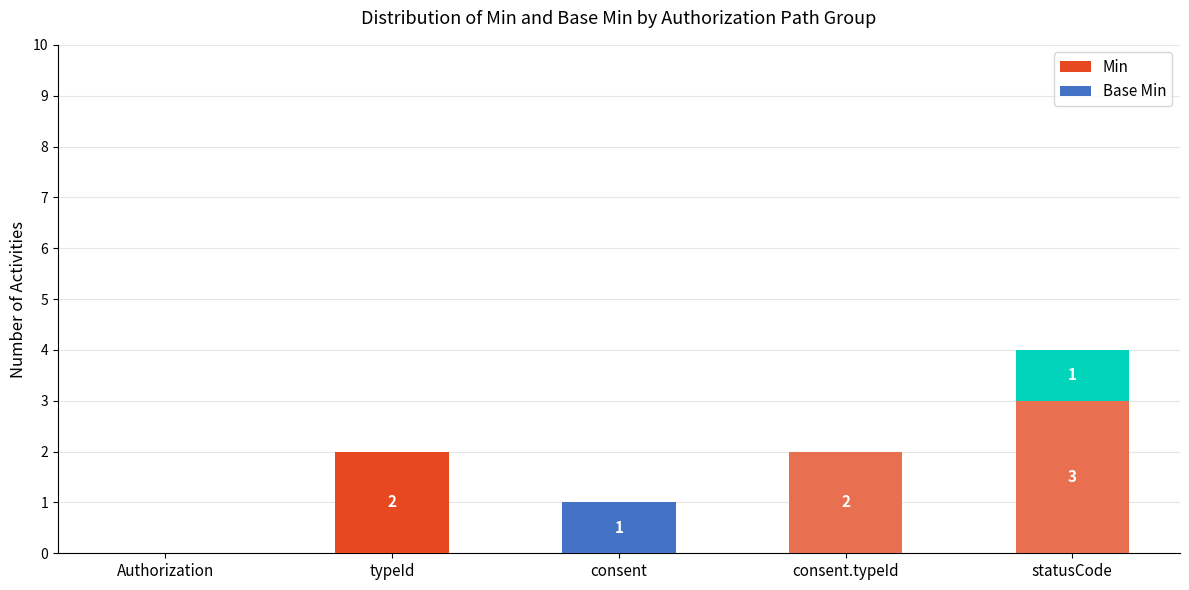

Does the chart contain stacked bars?

Yes